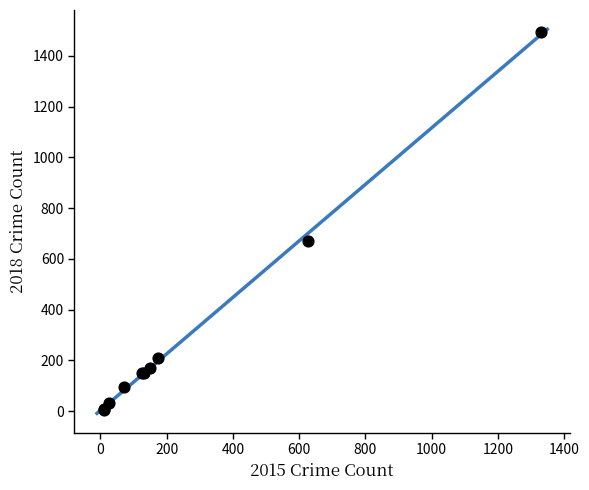

What Y value in the scatter plot is closest to 749?

672